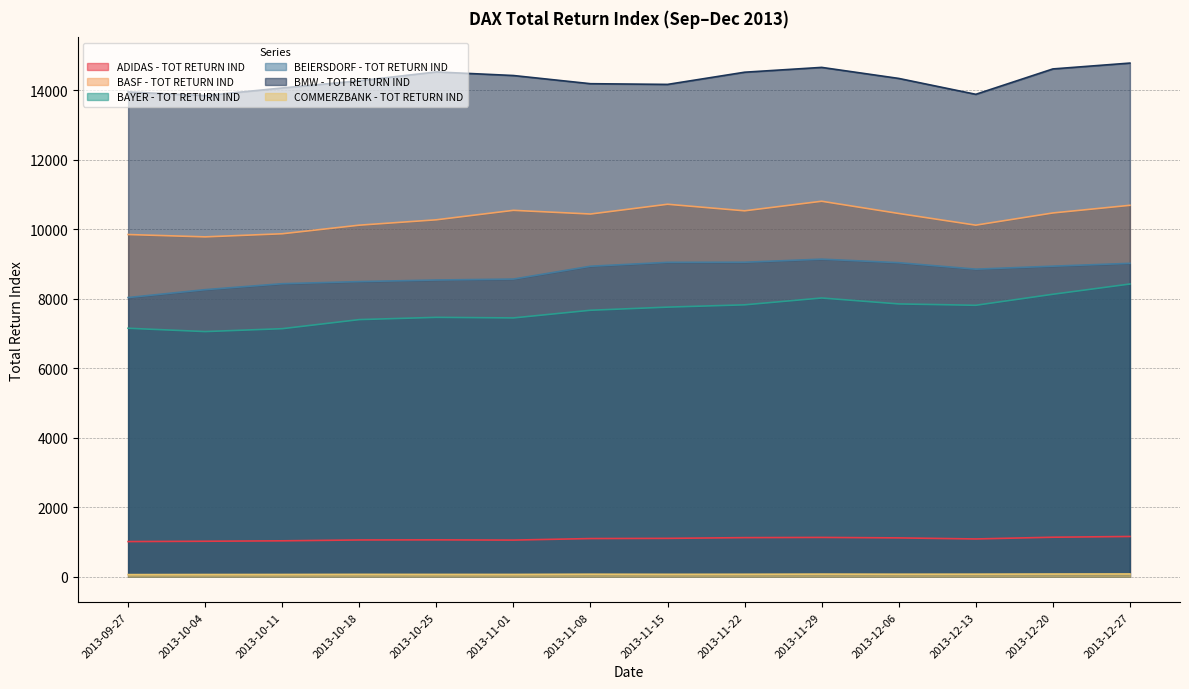

Reading left to right, extract all data points from this chart.

ADIDAS - TOT RETURN IND: 1007.9	1017.3	1029.6	1054.1	1057.2	1050.5	1094.8	1100.5	1121.2	1127.4	1113.9	1083.2	1133.1	1154.1
BASF - TOT RETURN IND: 9846.6	9779.2	9868.7	10116.1	10270.6	10543.1	10437.1	10718.0	10529.3	10804.6	10452.7	10116.5	10467.4	10687.6
BAYER - TOT RETURN IND: 7148.5	7052.9	7136.2	7397.8	7462.4	7446.1	7666.8	7756.7	7822.9	8019.9	7849.1	7809.8	8127.0	8422.1
BEIERSDORF - TOT RETURN IND: 8032.3	8259.5	8431.0	8491.4	8537.2	8564.3	8933.6	9046.2	9049.0	9137.8	9036.0	8849.6	8935.5	9017.5
BMW - TOT RETURN IND: 13950.7	13846.3	14065.4	14272.5	14527.0	14423.9	14188.5	14168.1	14519.1	14658.0	14340.3	13883.1	14613.5	14782.1
COMMERZBANK - TOT RETURN IND: 56.4	59.1	60.2	63.5	62.0	61.5	67.9	64.8	66.3	71.0	67.9	69.3	73.3	75.4